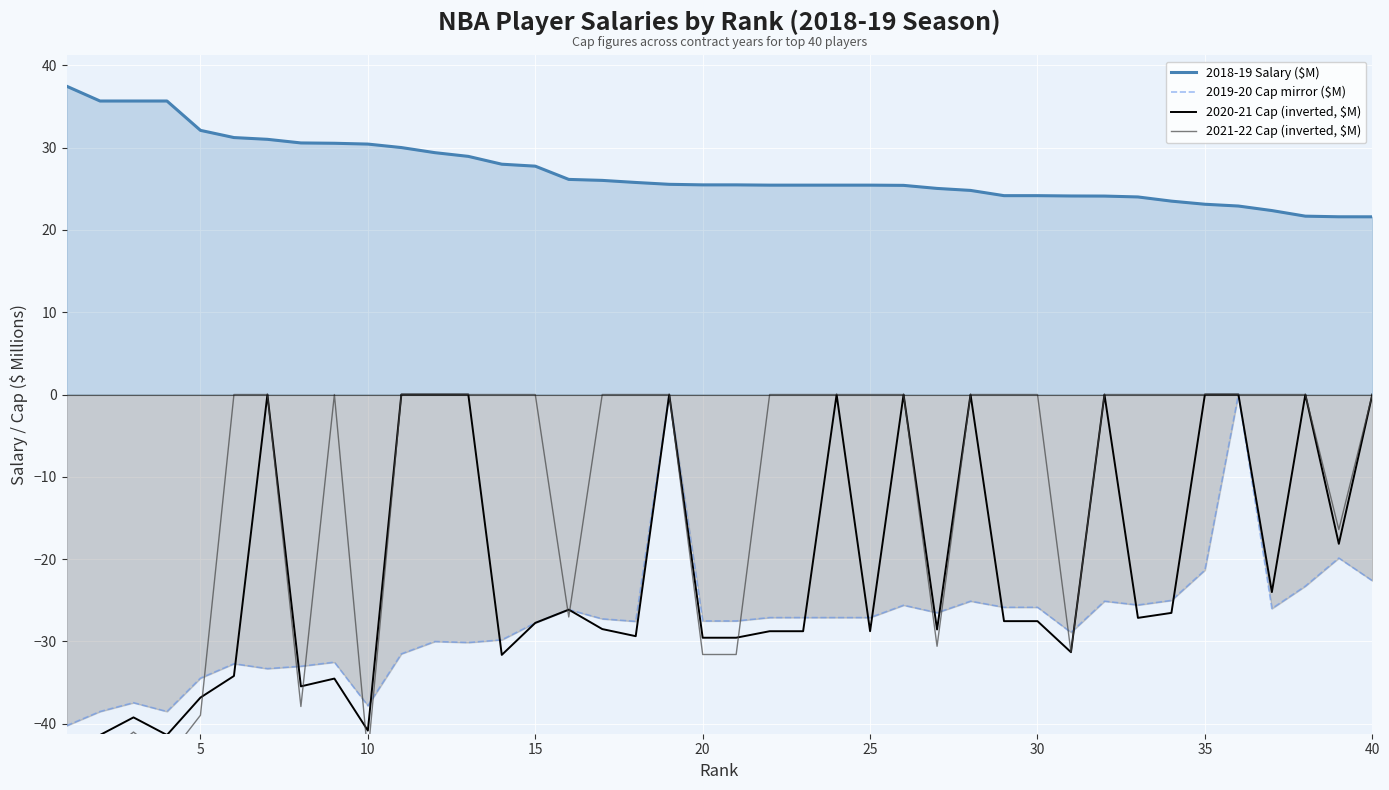

The 2018-19 Salary ($M) series shows 12.4 at 10. True or false?

False